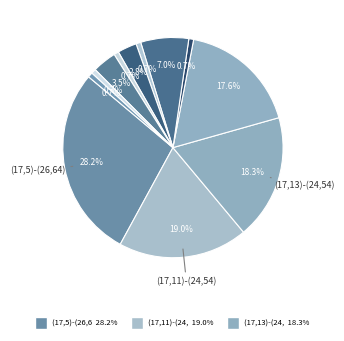

How many slices are in this pie chart?

12